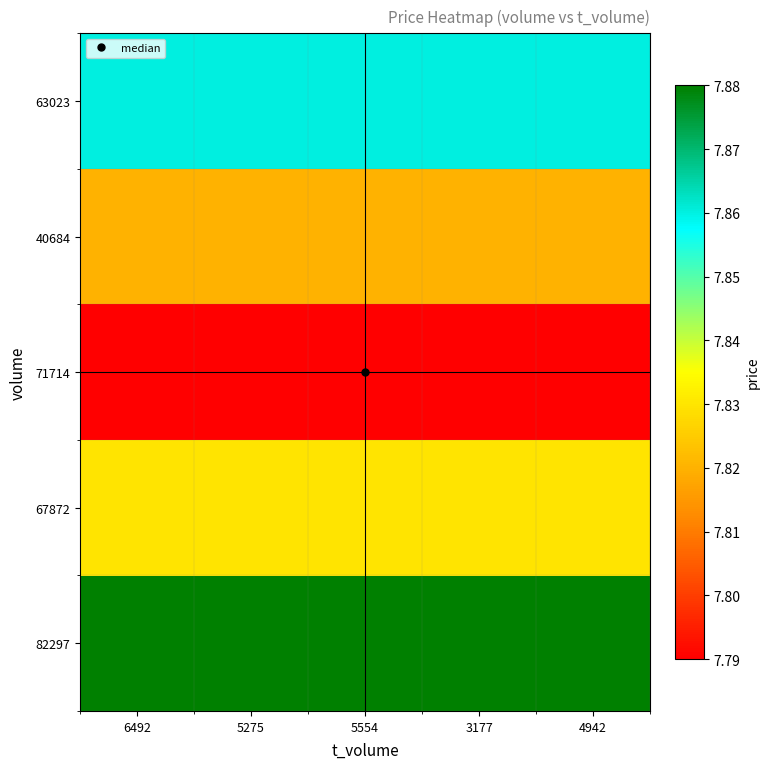

What is the difference between the highest and lowest values at 6492?

0.1